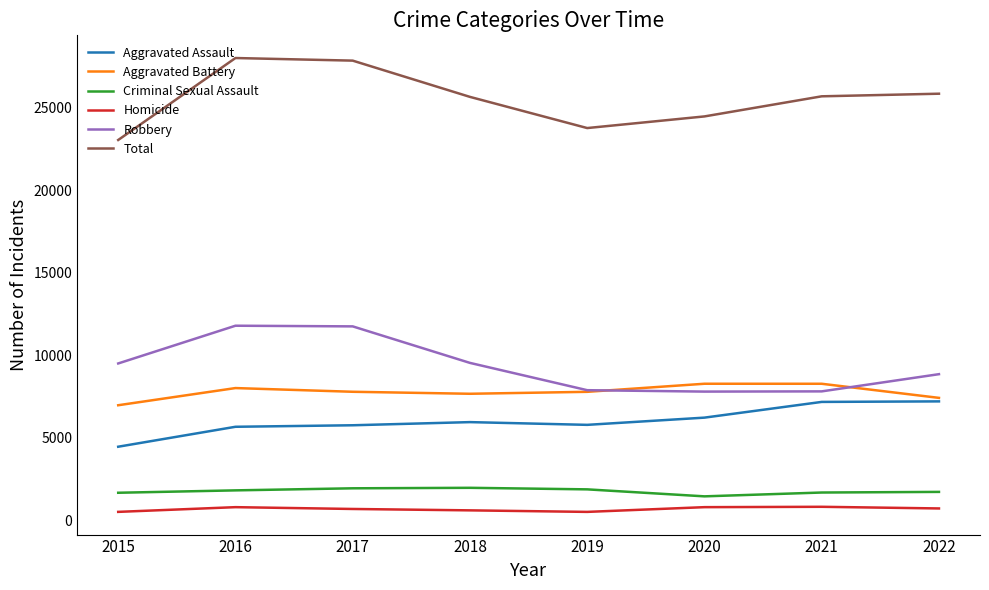

True or false: Total and Aggravated Assault intersect in this chart.

False